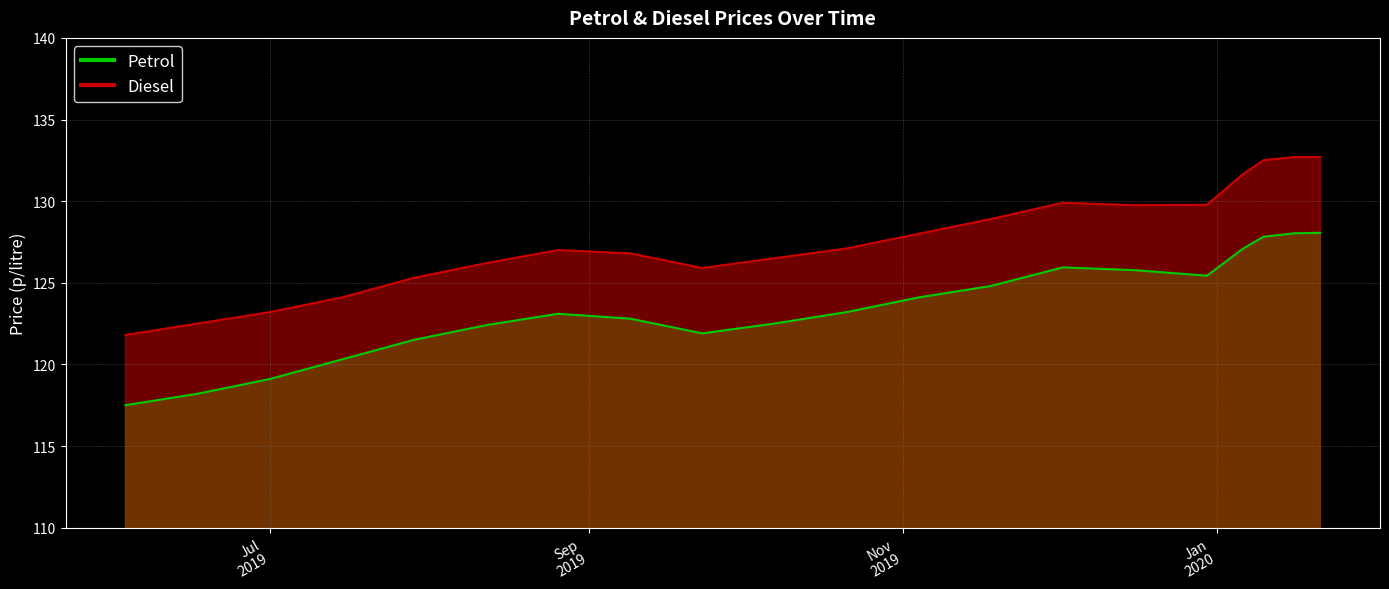

At which label is Petrol closest to 122?

2019-09-23